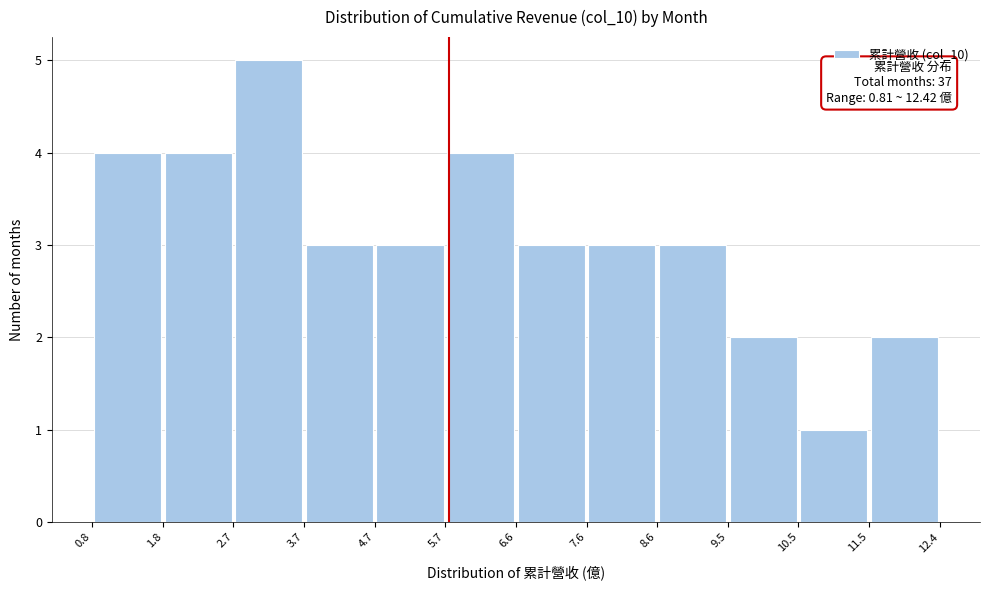

Over which range of the x-axis is the bar tallest?

2.7 to 3.7